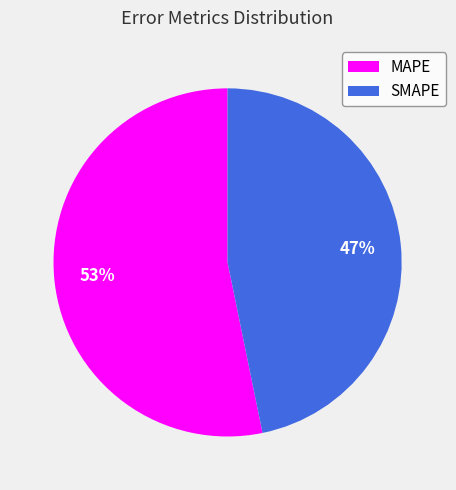

What is the majority slice?

MAPE